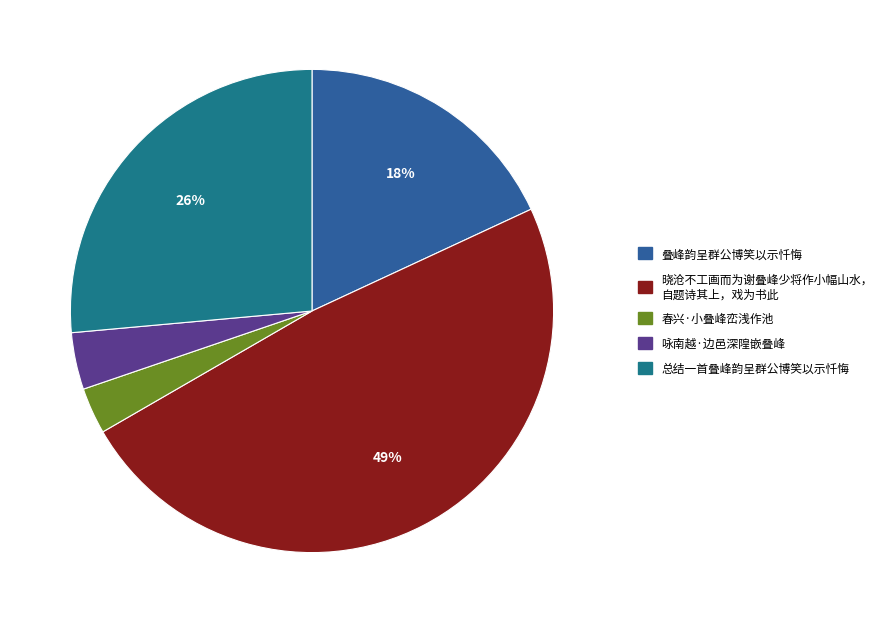

How many slices are in this pie chart?

5